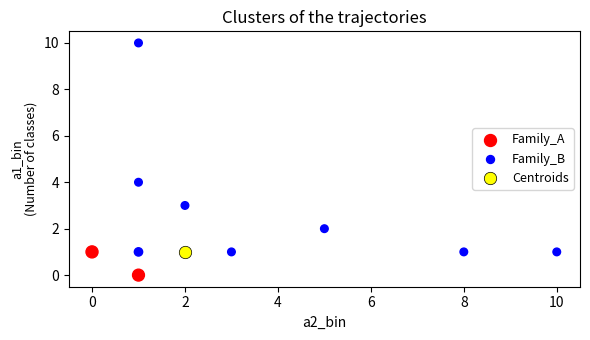

What are all the series names shown in the legend?

Family_A, Family_B, Centroids